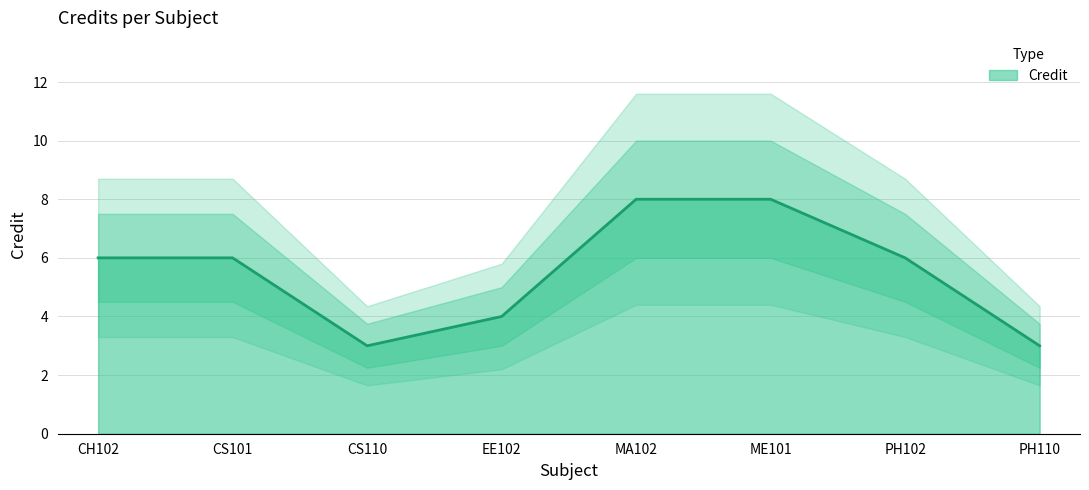

Is it true that the value at CH102 is 9?

False